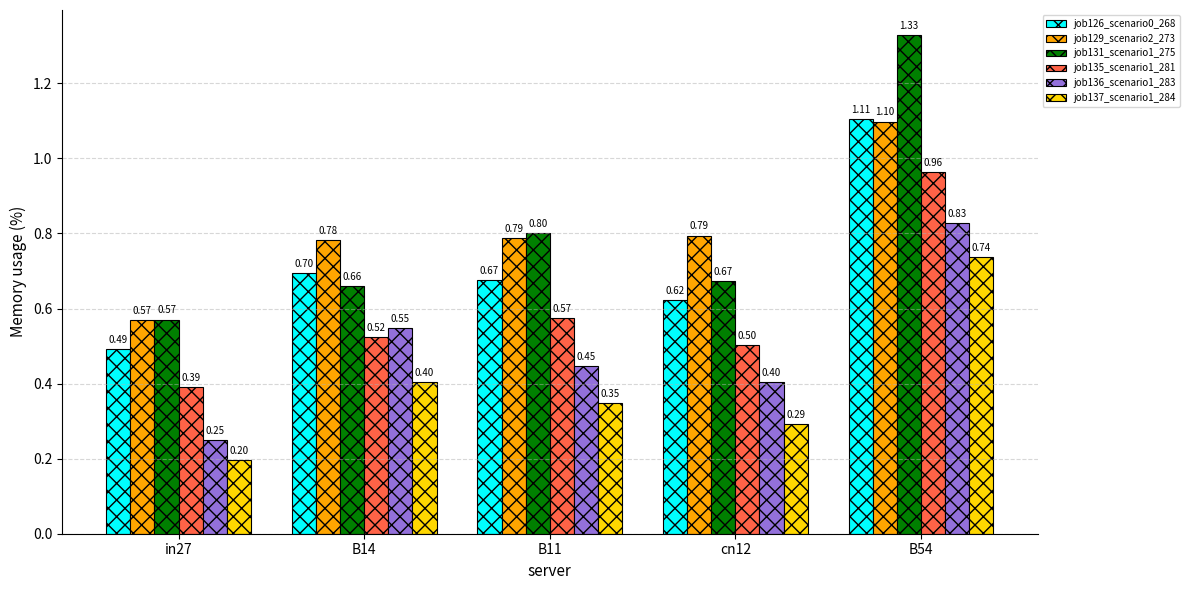

Is the value of job136_scenario1_283 at in27 greater than the value of job137_scenario1_284 at in27?

Yes